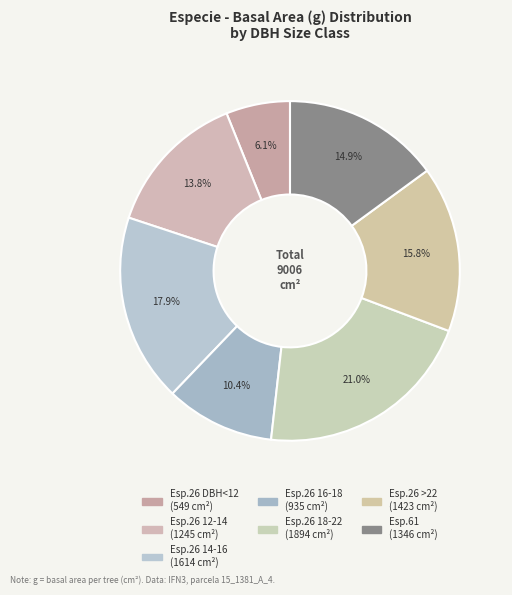

How many segments does this pie chart have?

7